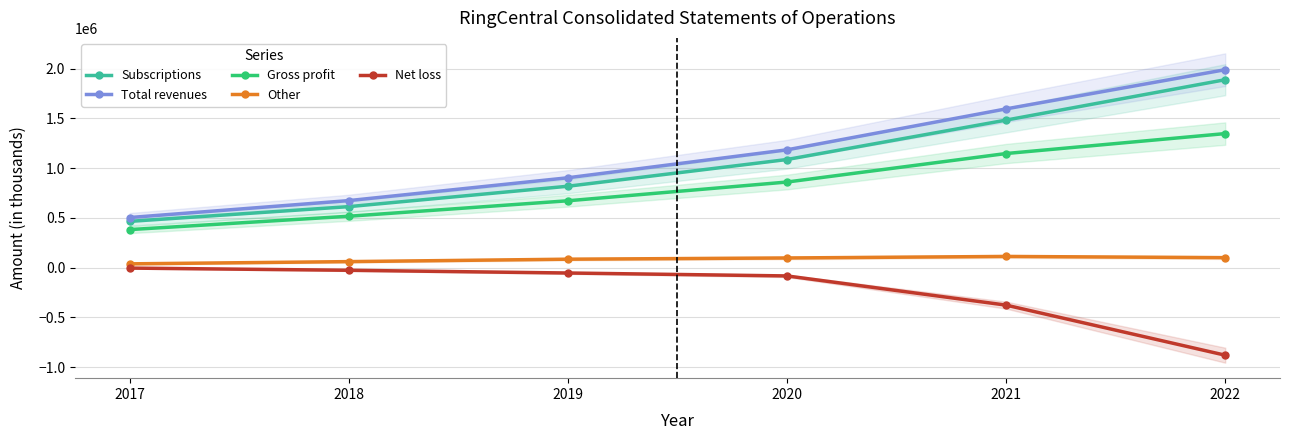

How many data points in Gross profit are less than 860050?

3